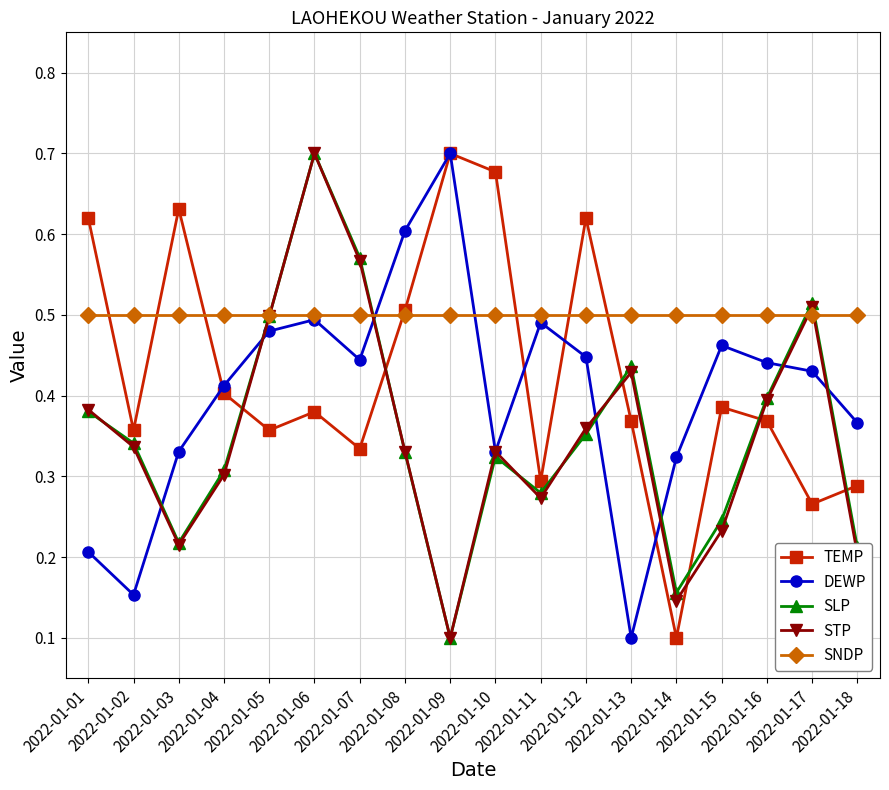

In TEMP, how many points are lower than both neighbors (excluding endpoints)?

6